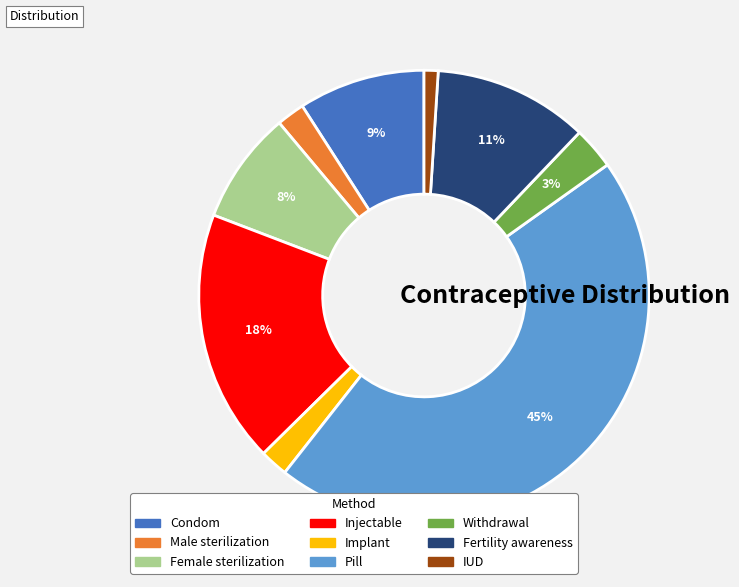

Combined, do Pill and Female sterilization account for over 50%?

Yes